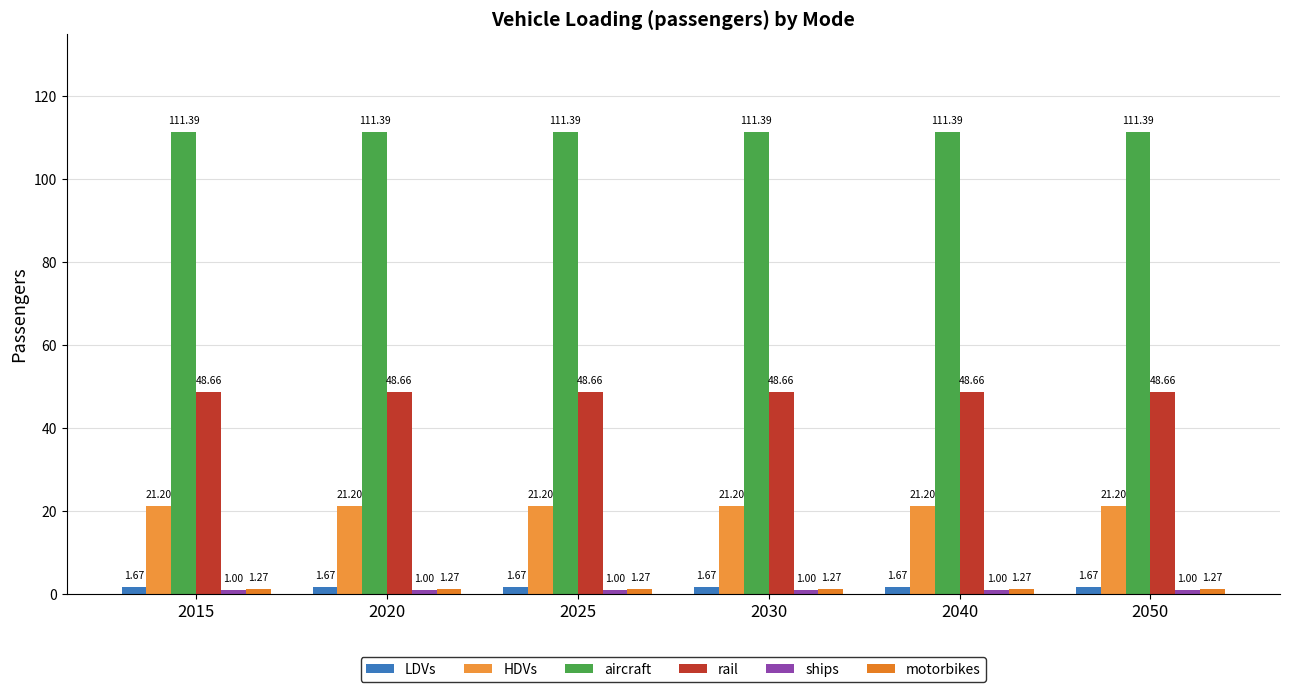

Is the value of aircraft at 2030 greater than the value of ships at 2015?

Yes